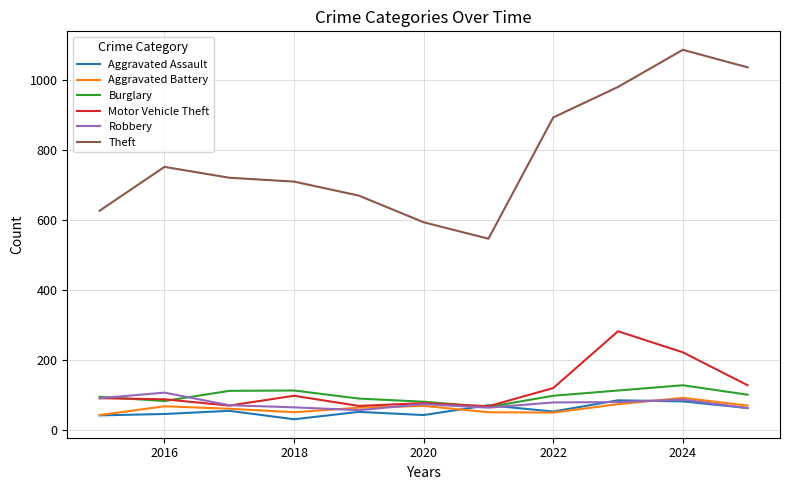

Which series has the largest total across all categories?

Theft